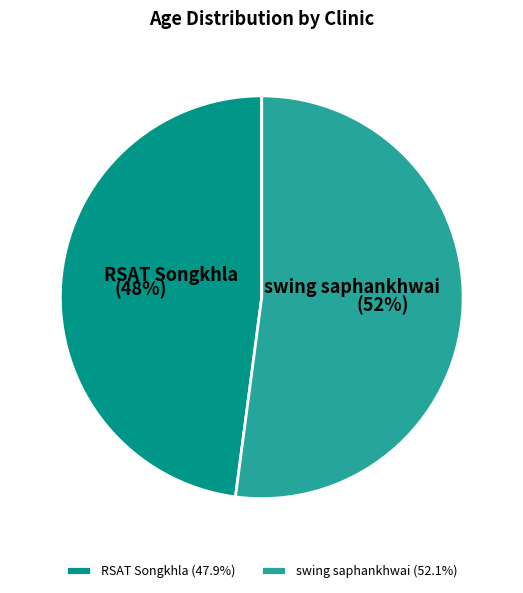

True or false: swing saphankhwai accounts for 52% of the total.

True